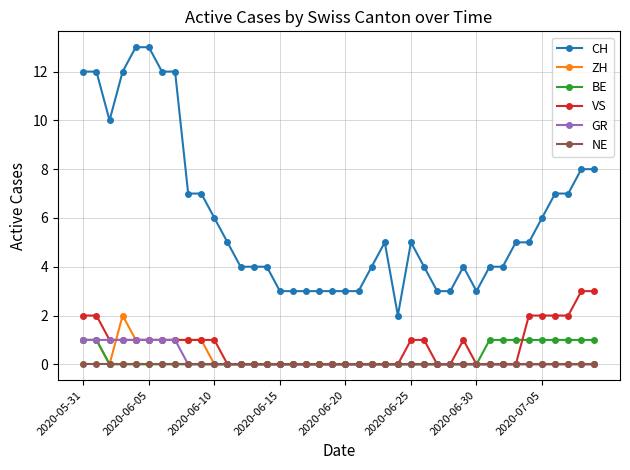

Reading left to right, list all the values displayed in this chart.

CH: 12	12	10	12	13	13	12	12	7	7	6	5	4	4	4	3	3	3	3	3	3	3	4	5	2	5	4	3	3	4	3	4	4	5	5	6	7	7	8	8
ZH: 1	1	0	2	1	1	1	1	1	1	0	0	0	0	0	0	0	0	0	0	0	0	0	0	0	0	0	0	0	0	0	0	0	0	0	0	0	0	0	0
BE: 1	1	0	0	0	0	0	0	0	0	0	0	0	0	0	0	0	0	0	0	0	0	0	0	0	0	0	0	0	0	0	1	1	1	1	1	1	1	1	1
VS: 2	2	1	1	1	1	1	1	1	1	1	0	0	0	0	0	0	0	0	0	0	0	0	0	0	1	1	0	0	1	0	0	0	0	2	2	2	2	3	3
GR: 1	1	1	1	1	1	1	1	0	0	0	0	0	0	0	0	0	0	0	0	0	0	0	0	0	0	0	0	0	0	0	0	0	0	0	0	0	0	0	0
NE: 0	0	0	0	0	0	0	0	0	0	0	0	0	0	0	0	0	0	0	0	0	0	0	0	0	0	0	0	0	0	0	0	0	0	0	0	0	0	0	0